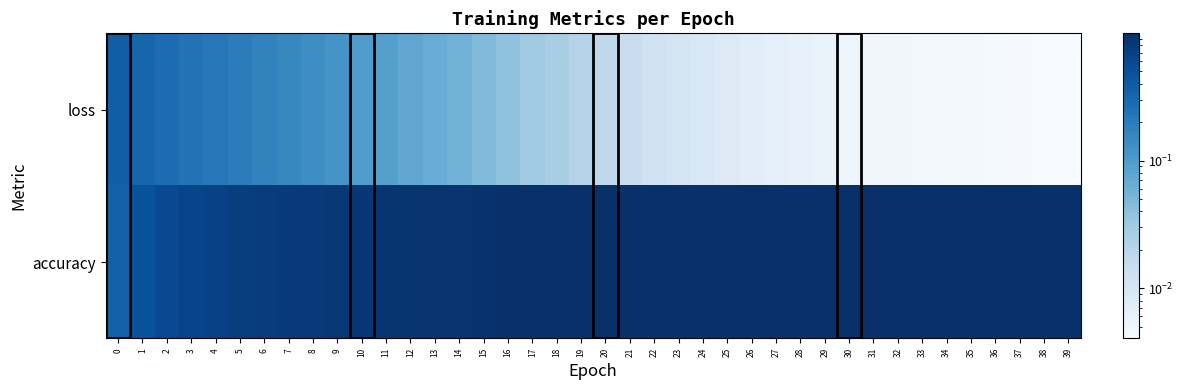

Reading left to right, list all the values displayed in this chart.

accuracy: 0=0.4	1=0.5	2=0.6	3=0.6	4=0.7	5=0.7	6=0.8	7=0.8	8=0.8	9=0.9	10=0.9	11=0.9	12=0.9	13=0.9	14=0.9	15=0.9	16=1.0	17=1.0	18=1.0	19=1.0	20=1.0	21=1.0	22=1.0	23=1.0	24=1.0	25=1.0	26=1.0	27=1.0	28=1.0	29=1.0	30=1.0	31=1.0	32=1.0	33=1.0	34=1.0	35=1.0	36=1.0	37=1.0	38=1.0	39=1.0
loss: 0=0.4	1=0.3	2=0.3	3=0.2	4=0.2	5=0.2	6=0.2	7=0.2	8=0.1	9=0.1	10=0.1	11=0.1	12=0.1	13=0.1	14=0.1	15=0.0	16=0.0	17=0.0	18=0.0	19=0.0	20=0.0	21=0.0	22=0.0	23=0.0	24=0.0	25=0.0	26=0.0	27=0.0	28=0.0	29=0.0	30=0.0	31=0.0	32=0.0	33=0.0	34=0.0	35=0.0	36=0.0	37=0.0	38=0.0	39=0.0